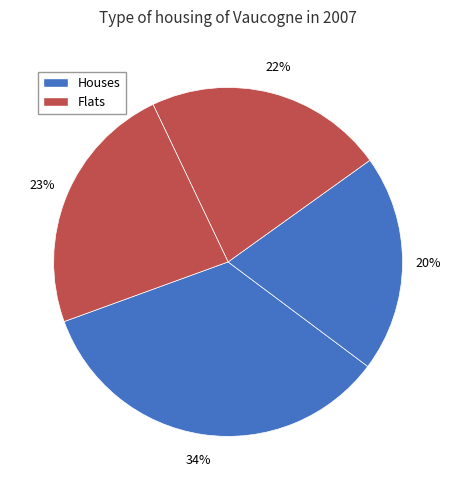

How many slices are in this pie chart?

4